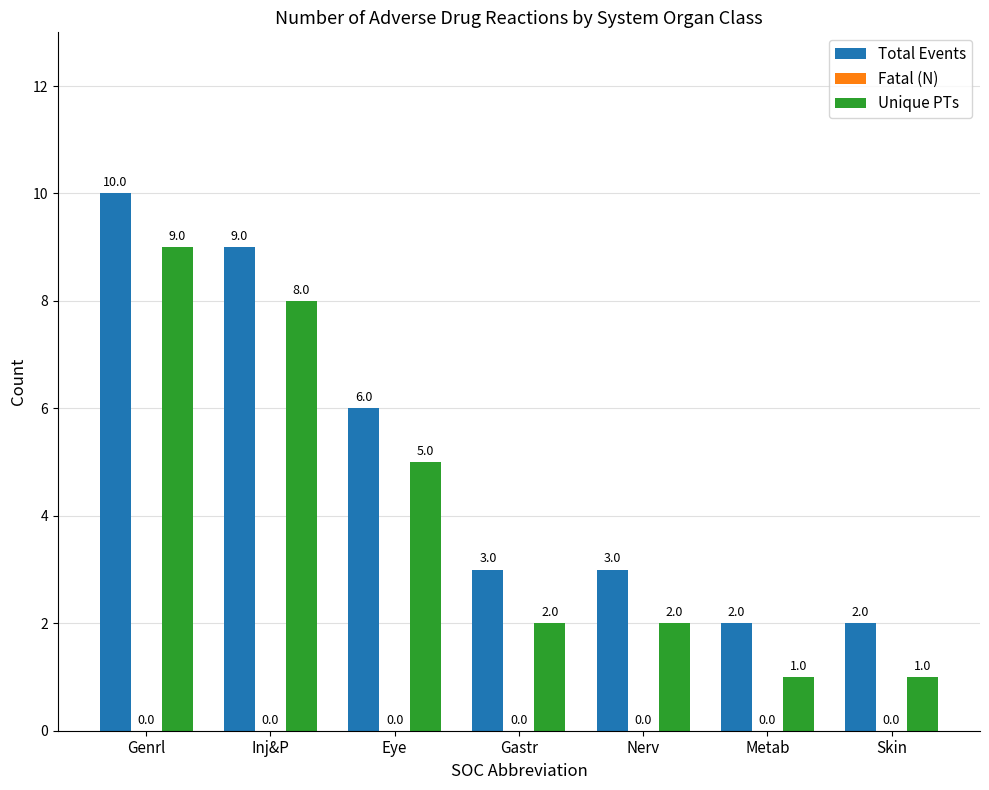

Rank the series by their average value, from lowest to highest.

Unique PTs, Total Events